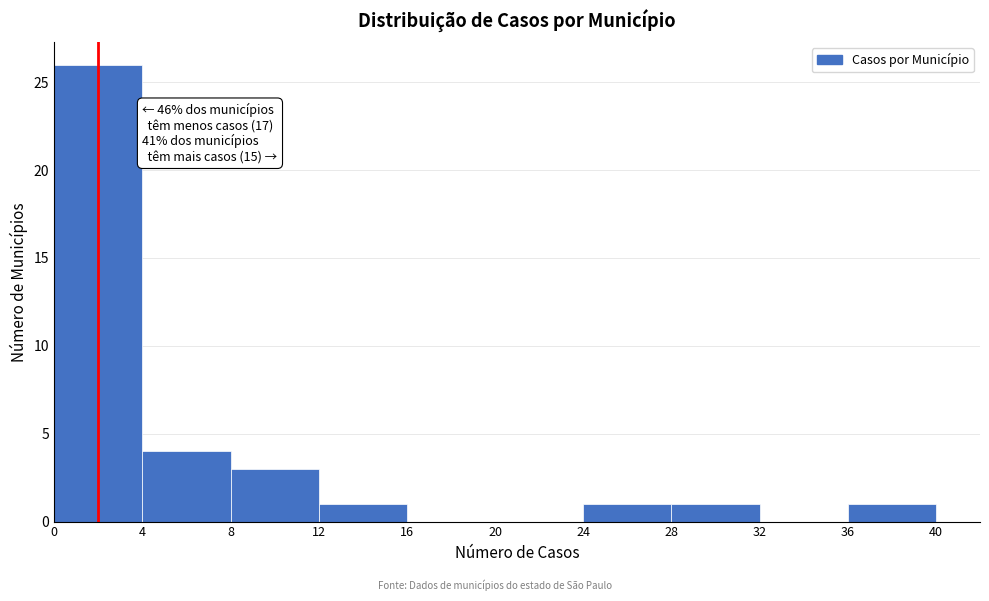

Over which range of the x-axis is the bar tallest?

0 to 4